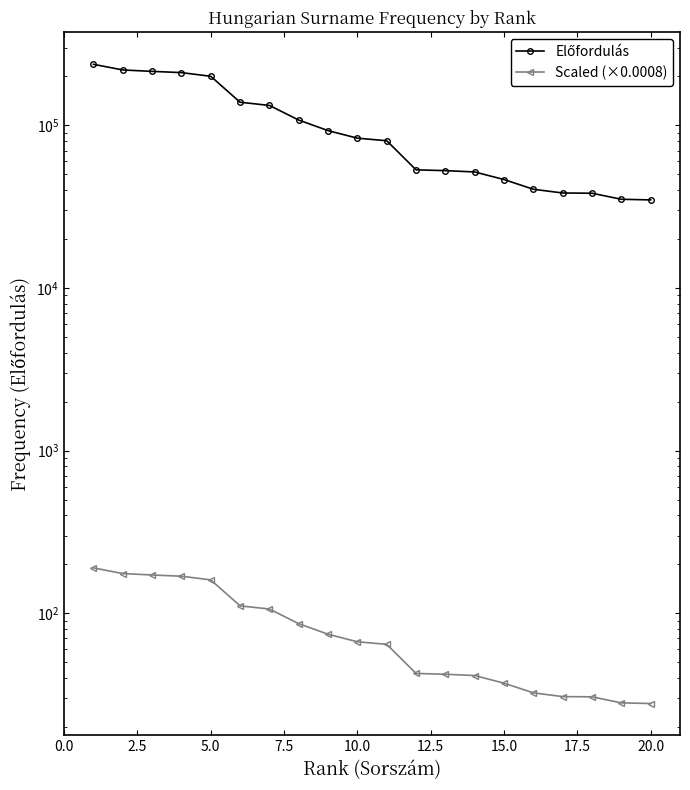

True or false: Előfordulás and Scaled (×0.0008) intersect in this chart.

False